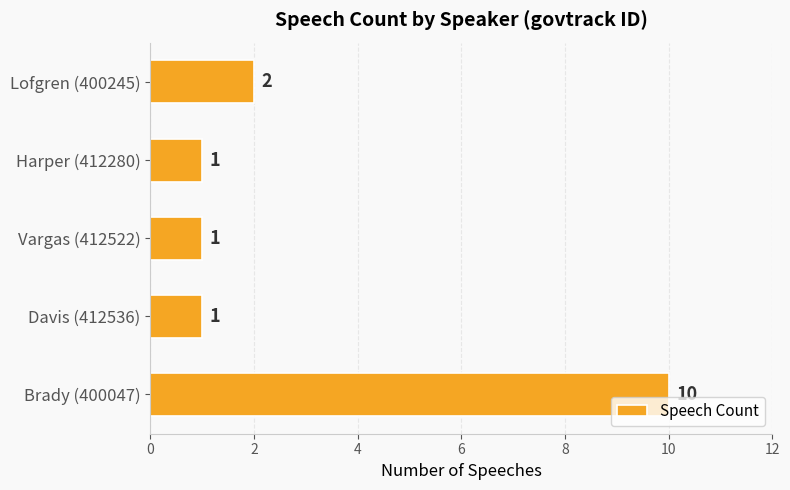

True or false: the data shows 1 at Davis (412536).

True